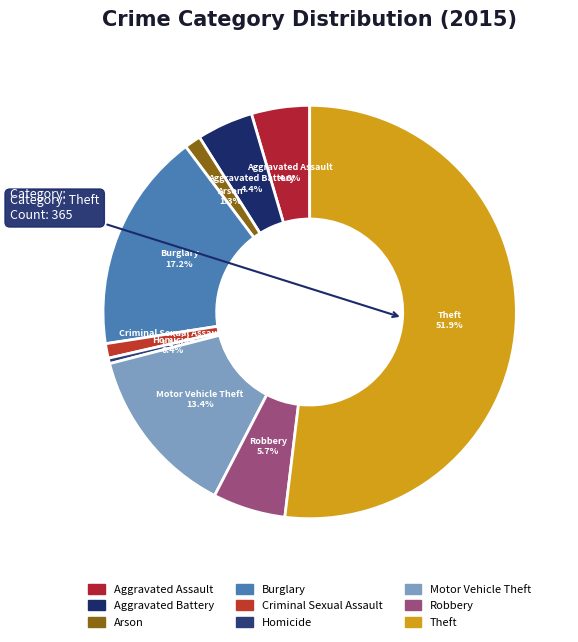

Does Criminal Sexual Assault represent more than half of the total?

No